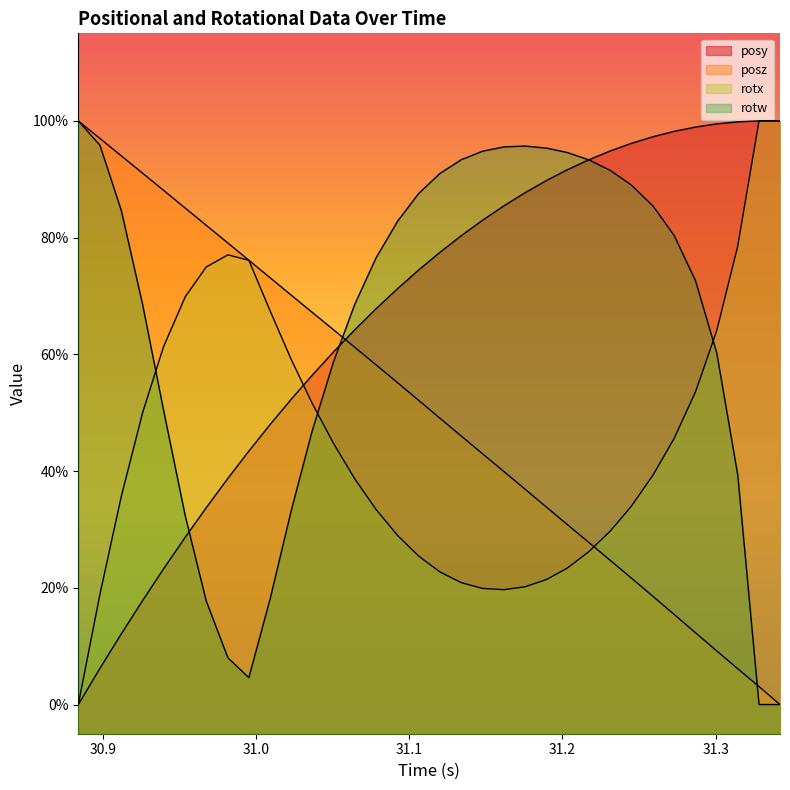

The value of posz at 31.31445 is 0.1. True or false?

True